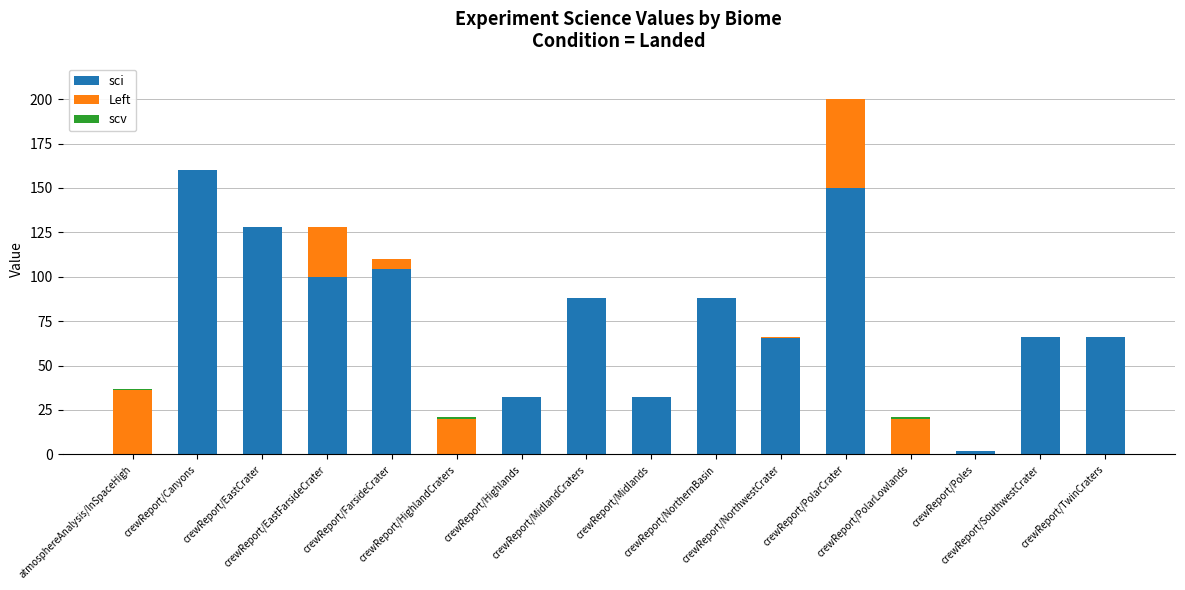

What is the sum of all sci values?

1081.6